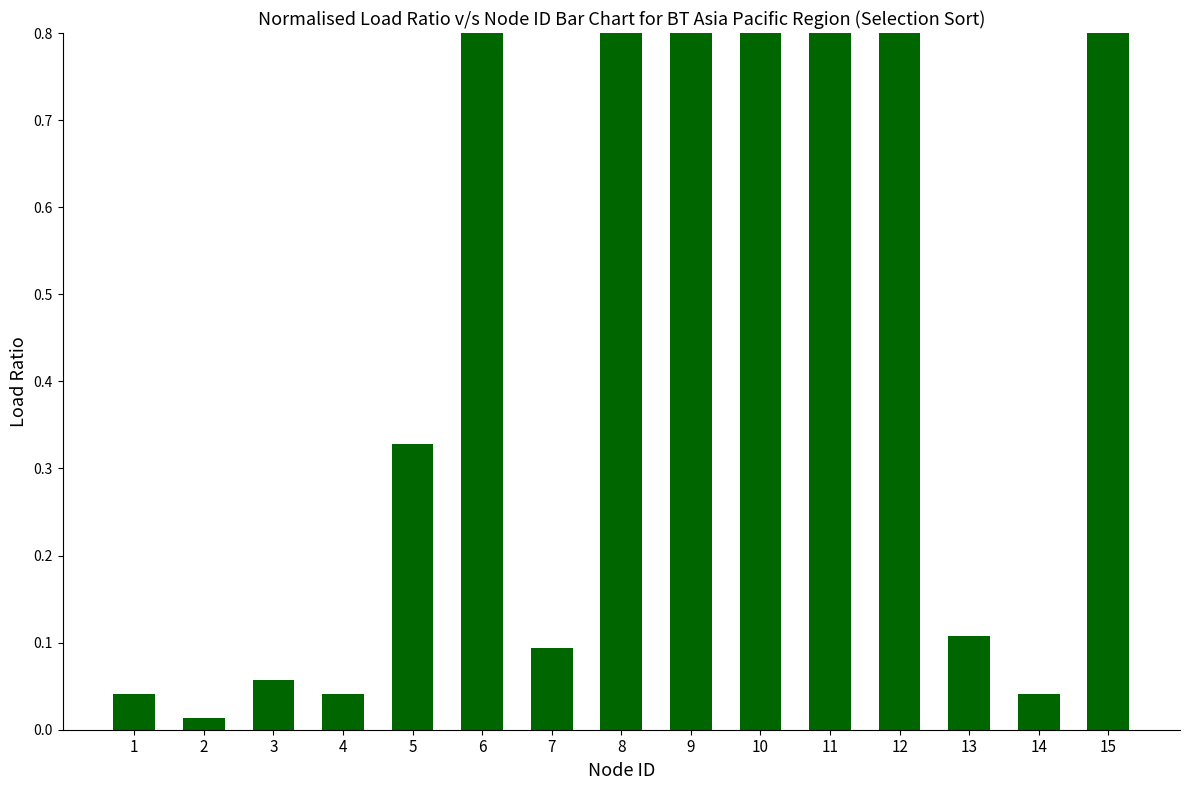

True or false: the data shows 0.9 at 9.

True